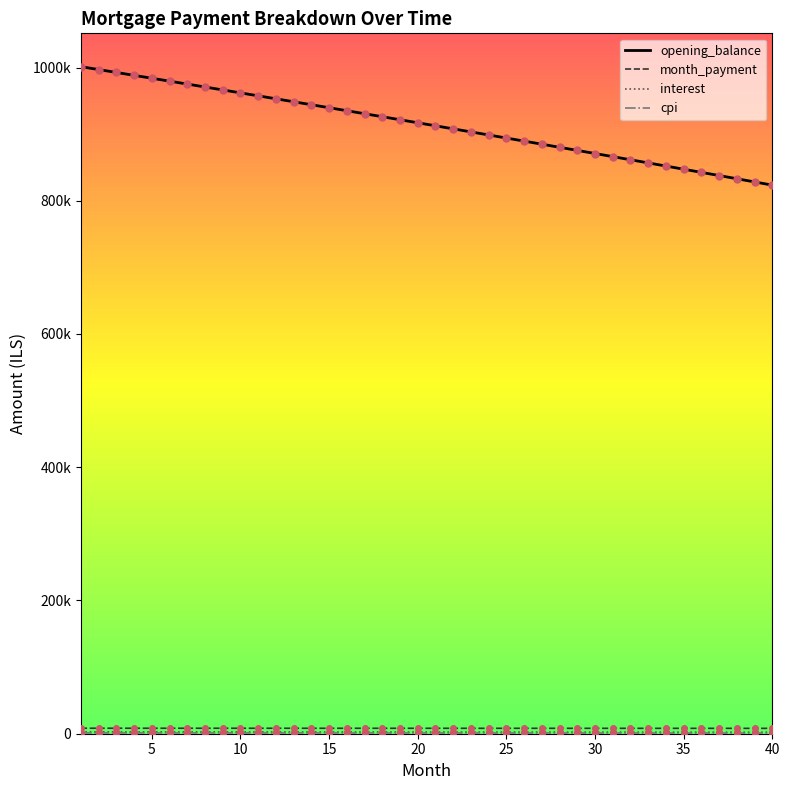

Does the chart have visible grid lines?

No